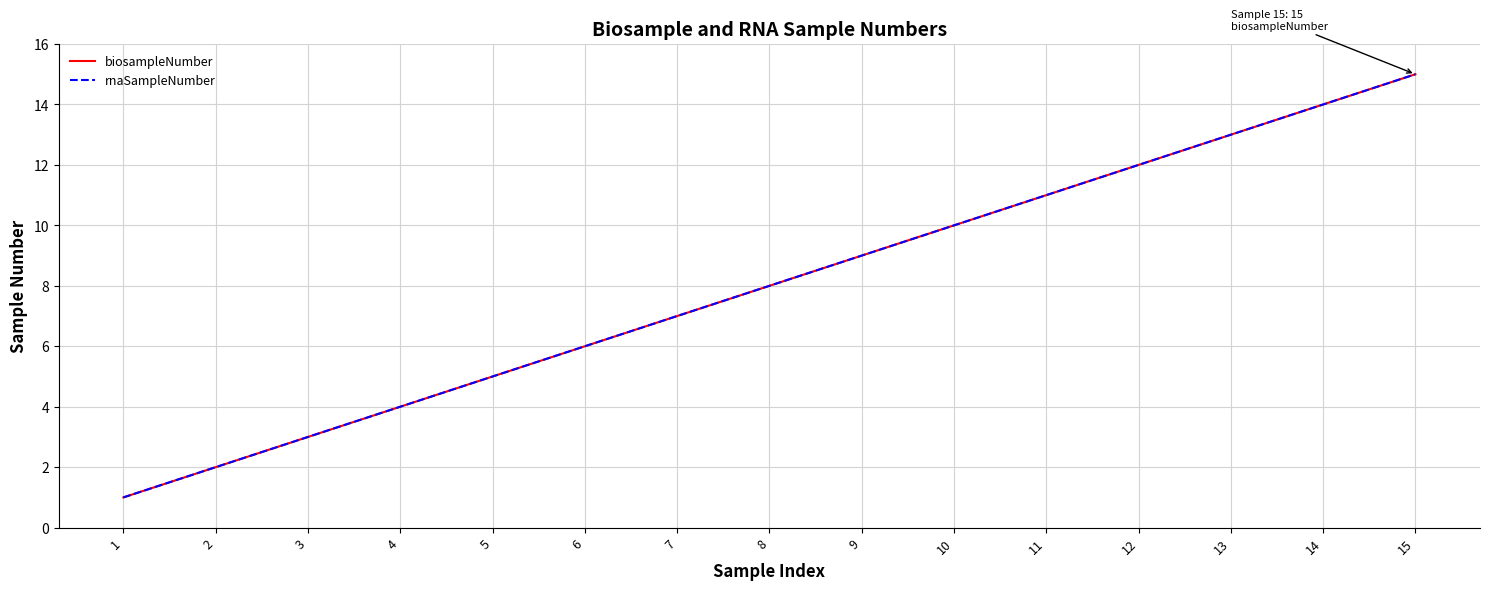

Does the chart have visible grid lines?

Yes